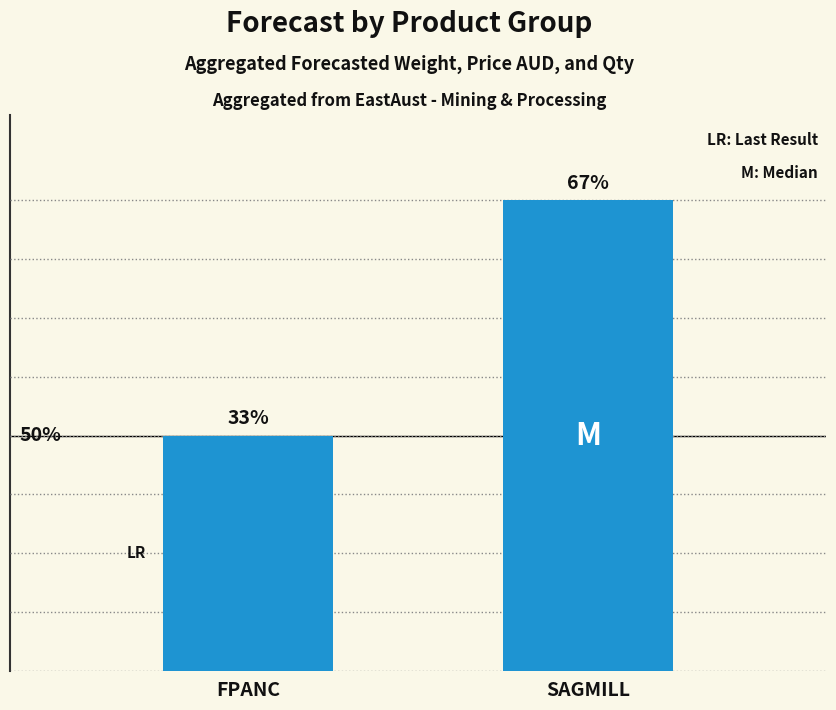

Are the bars horizontal?

No